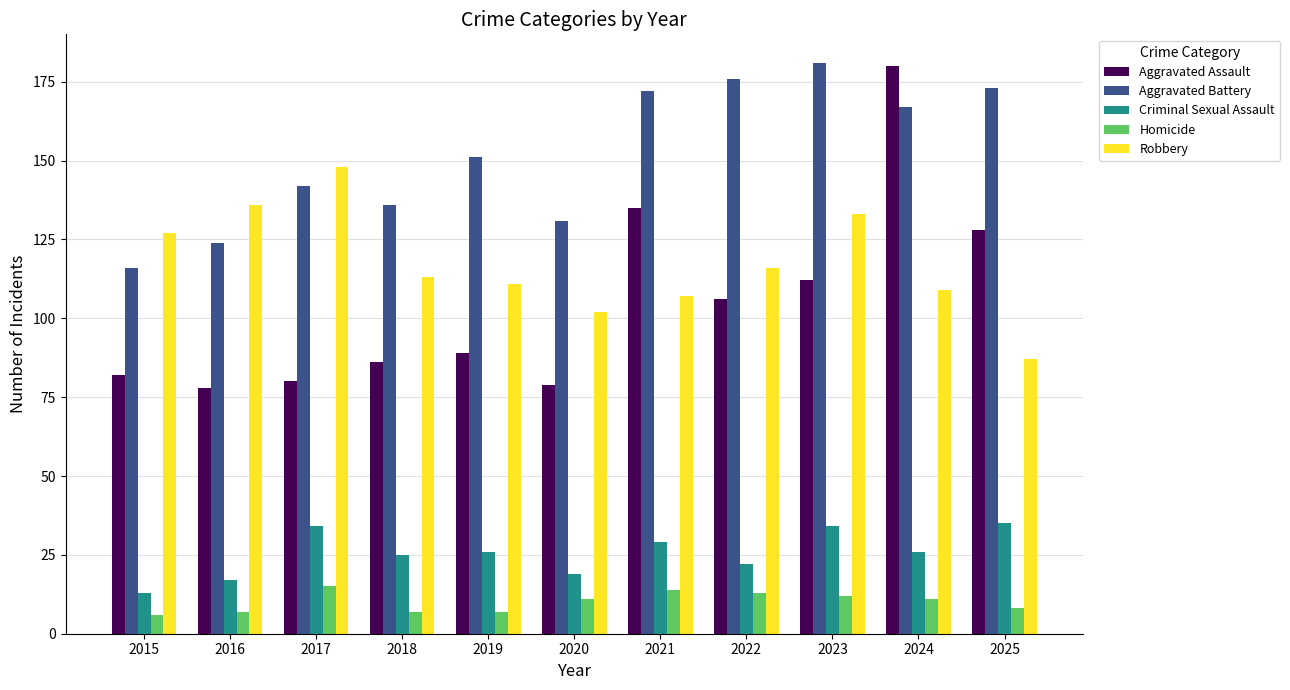

Are the bars grouped side by side (vs. stacked)?

Yes